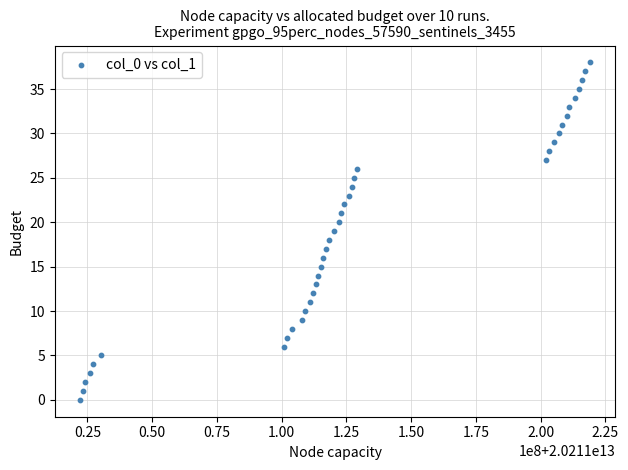

What is the range of Y values (max minus min)?

38